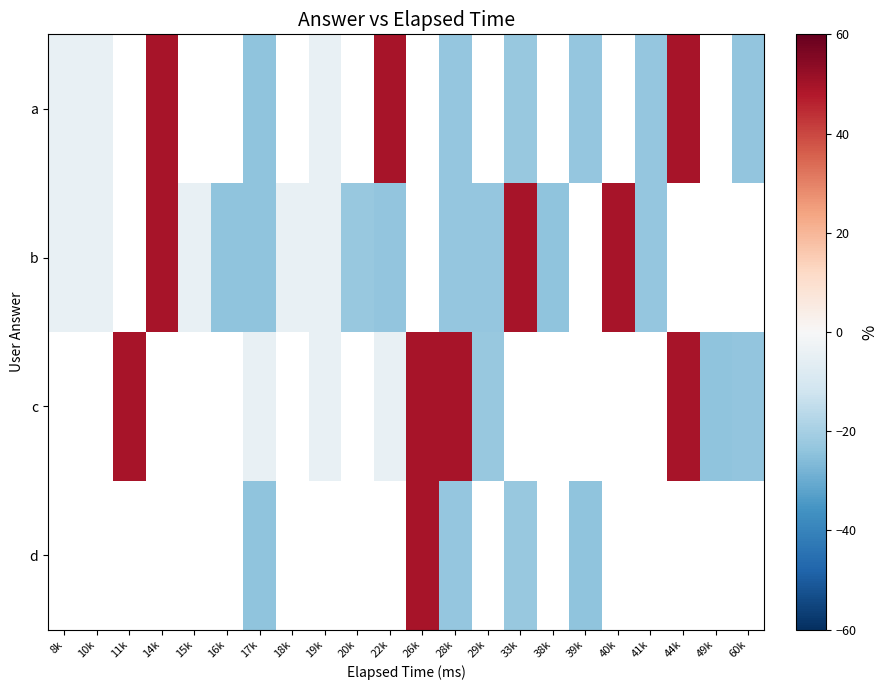

Where does the a series first go above -23?

8k